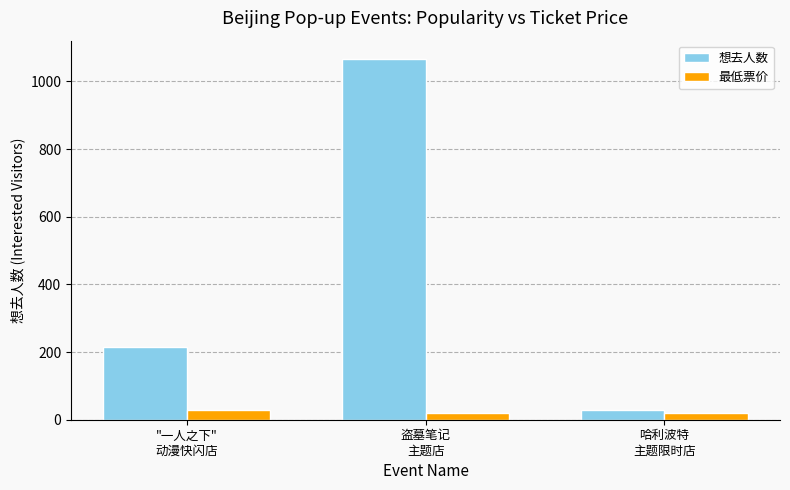

Is the value of 最低票价 at 哈利波特
主题限时店 greater than the value of 想去人数 at 哈利波特
主题限时店?

No